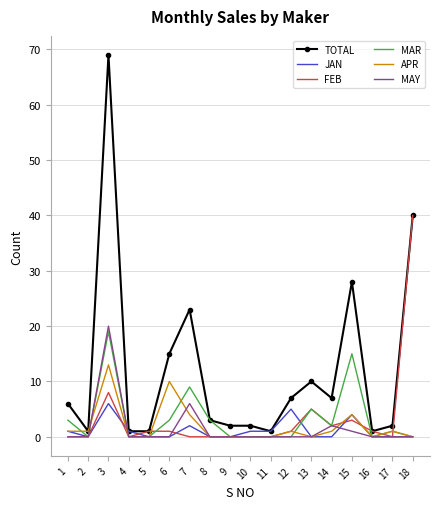

Reading left to right, list all the values displayed in this chart.

TOTAL: 6	1	69	1	1	15	23	3	2	2	1	7	10	7	28	1	2	40
JAN: 1	0	6	1	0	0	2	0	0	1	1	5	0	0	4	0	0	0
FEB: 0	0	8	0	1	1	0	0	0	0	0	1	5	2	3	1	0	40
MAR: 3	0	19	0	0	3	9	3	0	0	0	0	5	2	15	0	1	0
APR: 1	1	13	0	0	10	4	0	0	0	0	1	0	1	4	0	1	0
MAY: 0	0	20	0	0	0	6	0	0	0	0	0	0	2	1	0	0	0